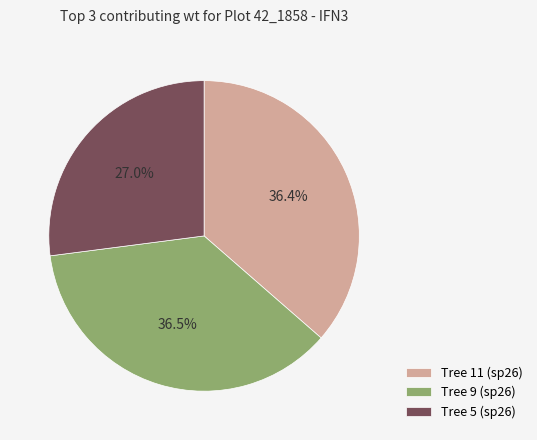

What is the ratio of the value at Tree 5 (sp26) to the value at Tree 9 (sp26)?

0.7